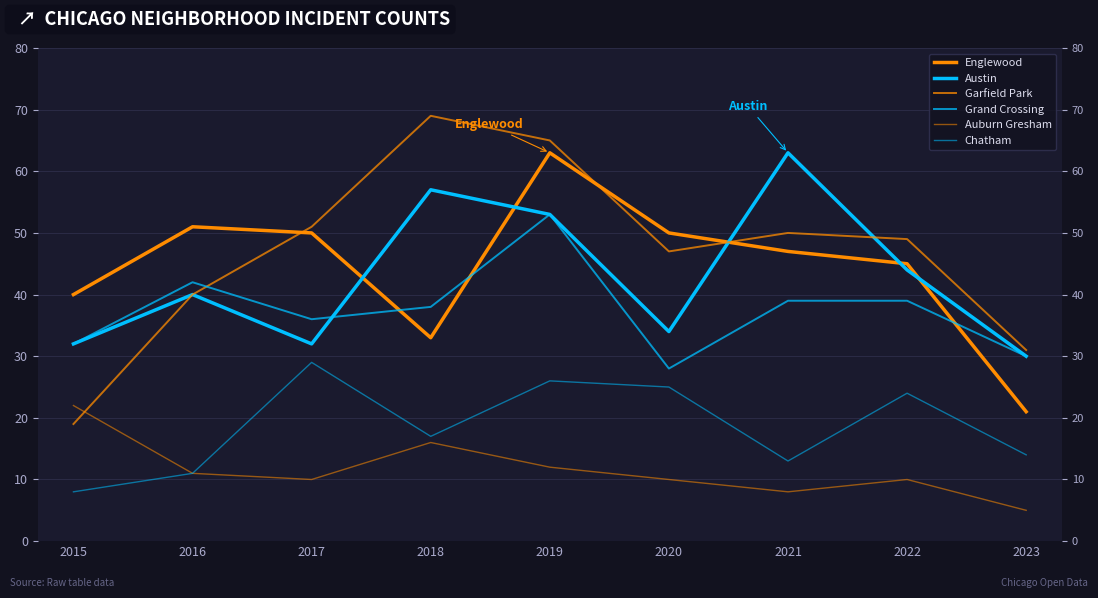

Which series has the widest spread of values?

Garfield Park